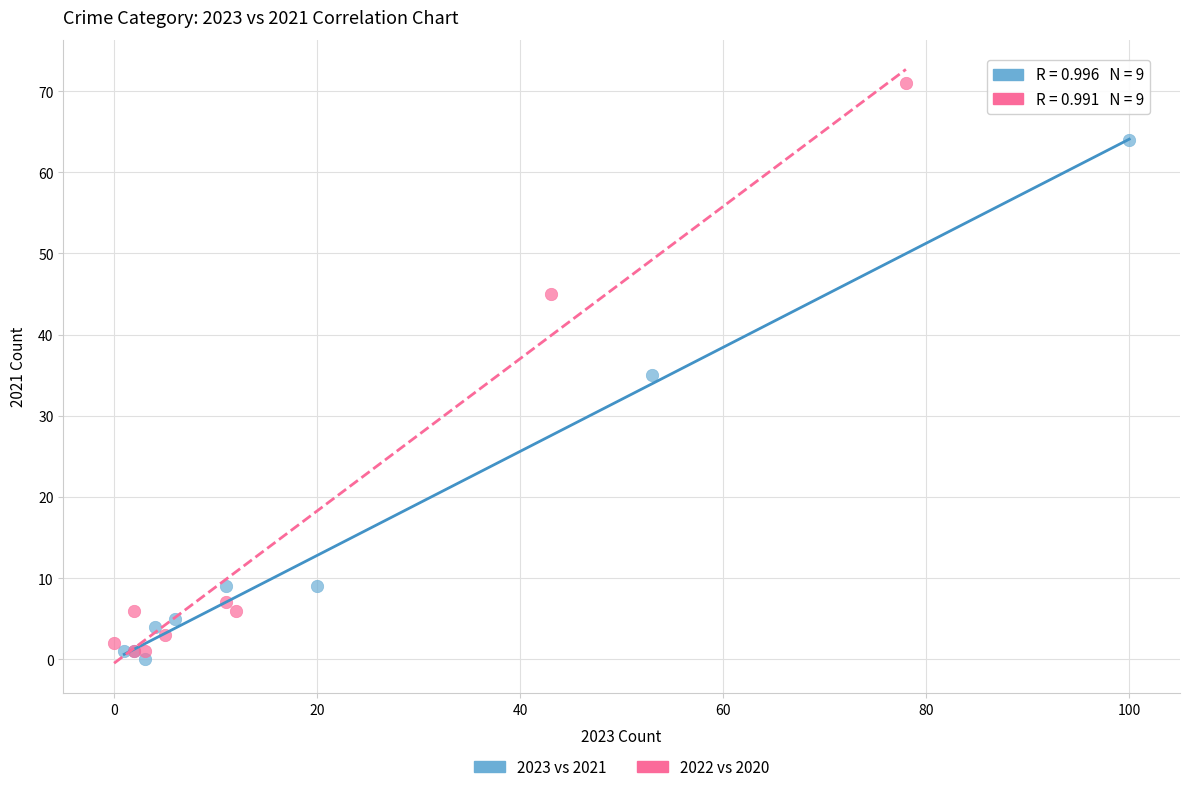

Which series reaches the minimum Y coordinate?

2023 vs 2021